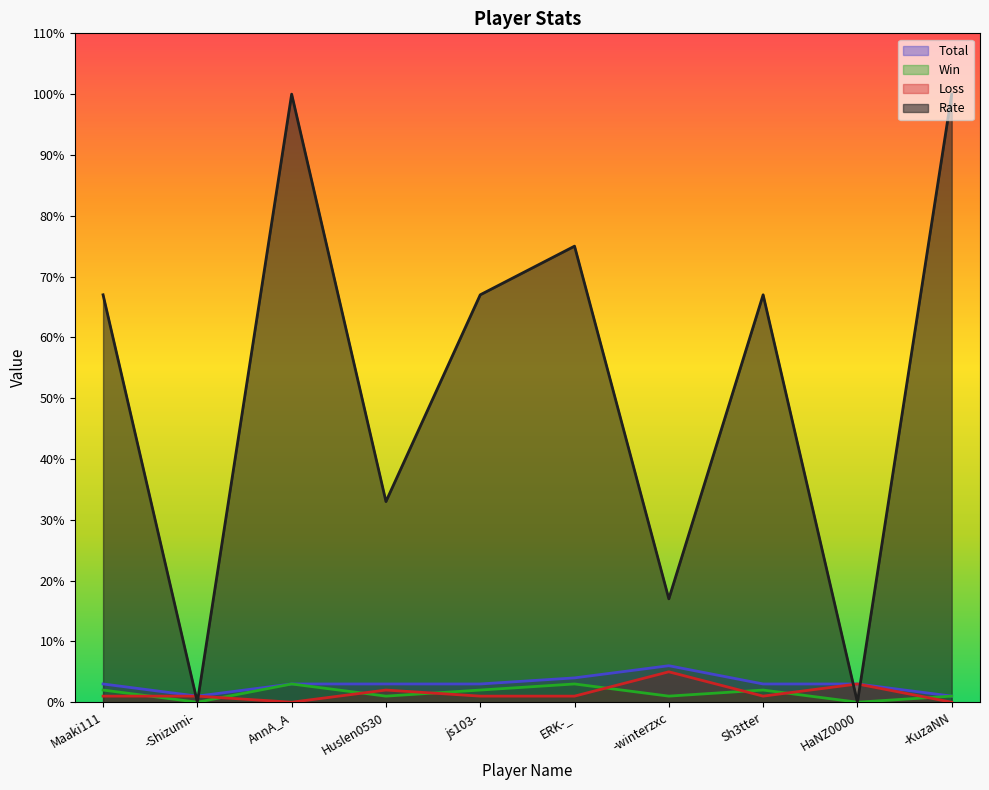

True or false: Rate and Win cross at least once.

False